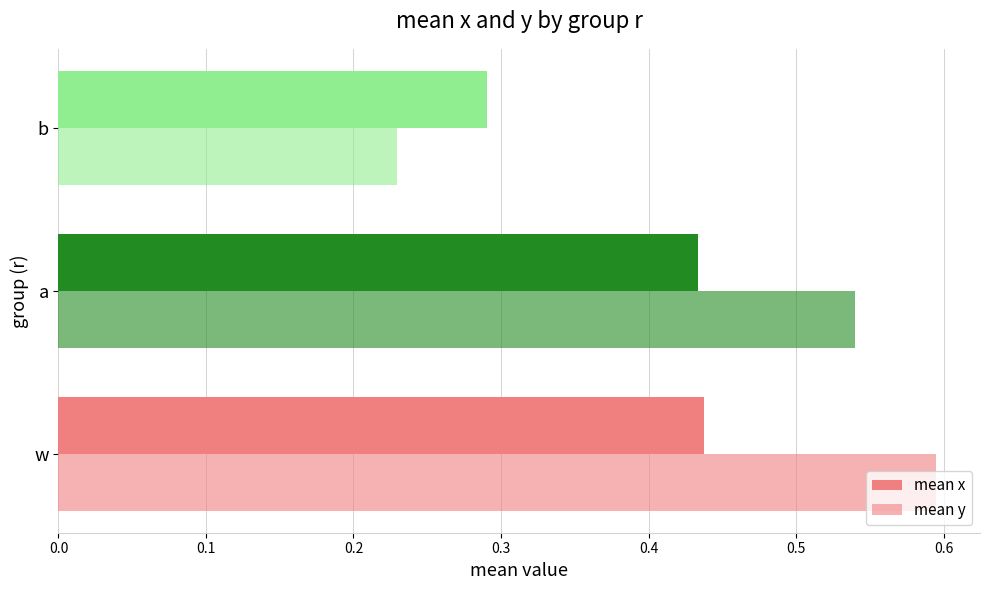

What is the lowest value of the mean x series?

0.3